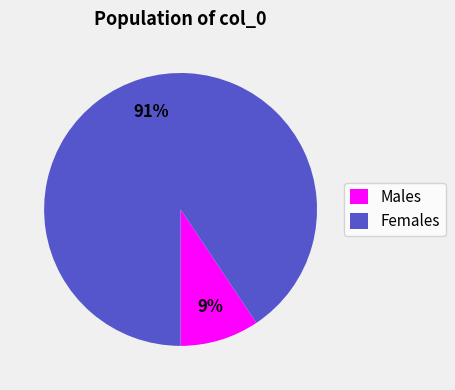

The Females slice represents 99% of the pie. True or false?

False